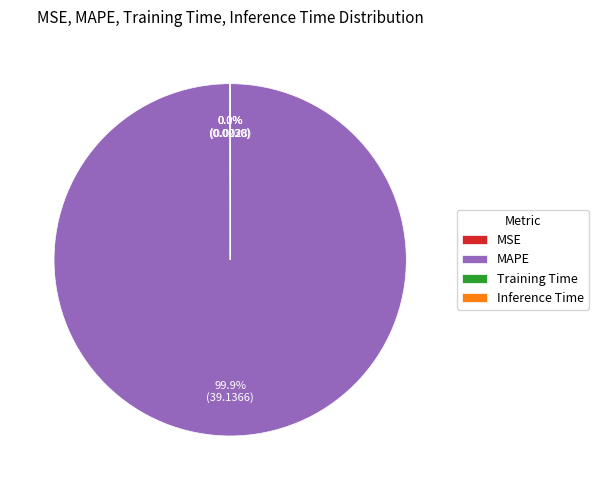

To the nearest percent, what is the average slice percentage?

25%